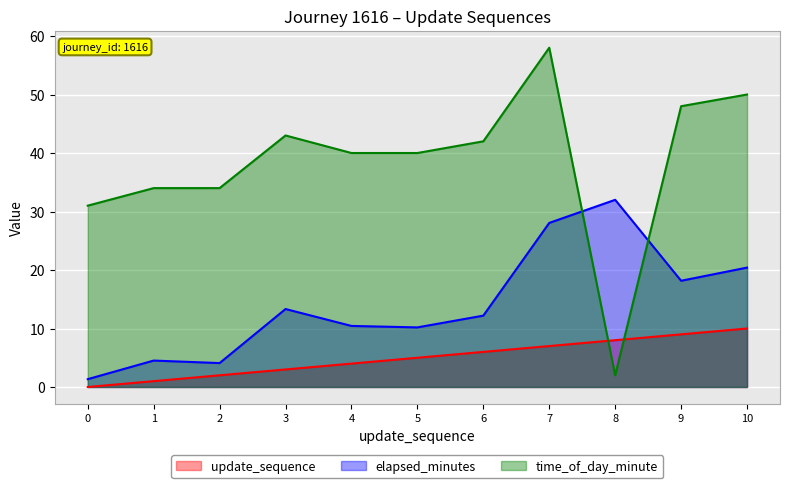

What is the maximum value shown in the chart?

58.0